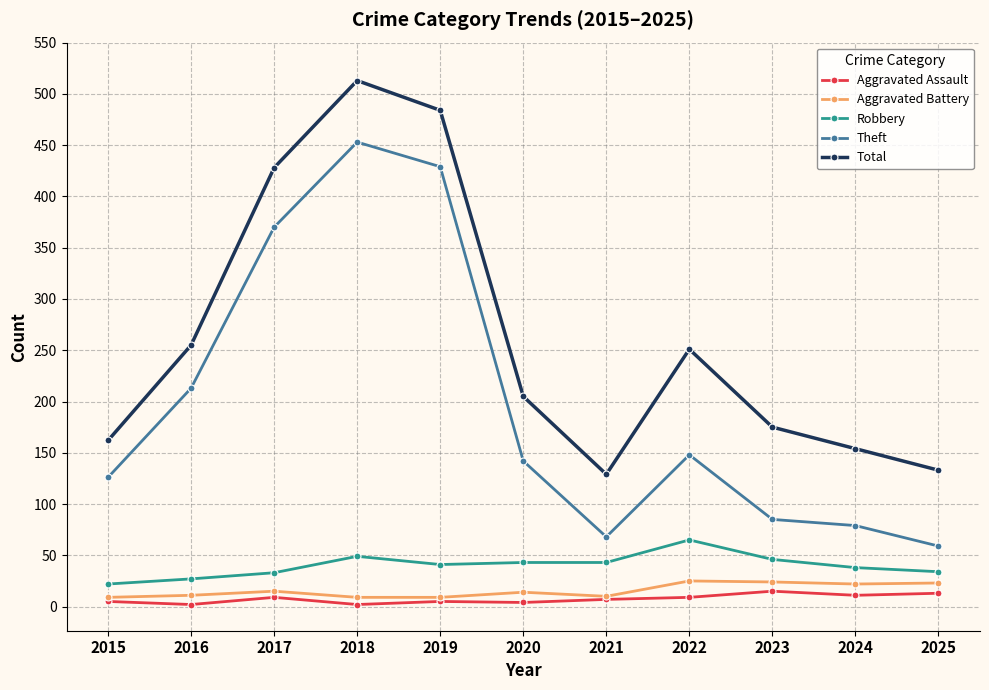

The value of Robbery at 2020 is 43. True or false?

True